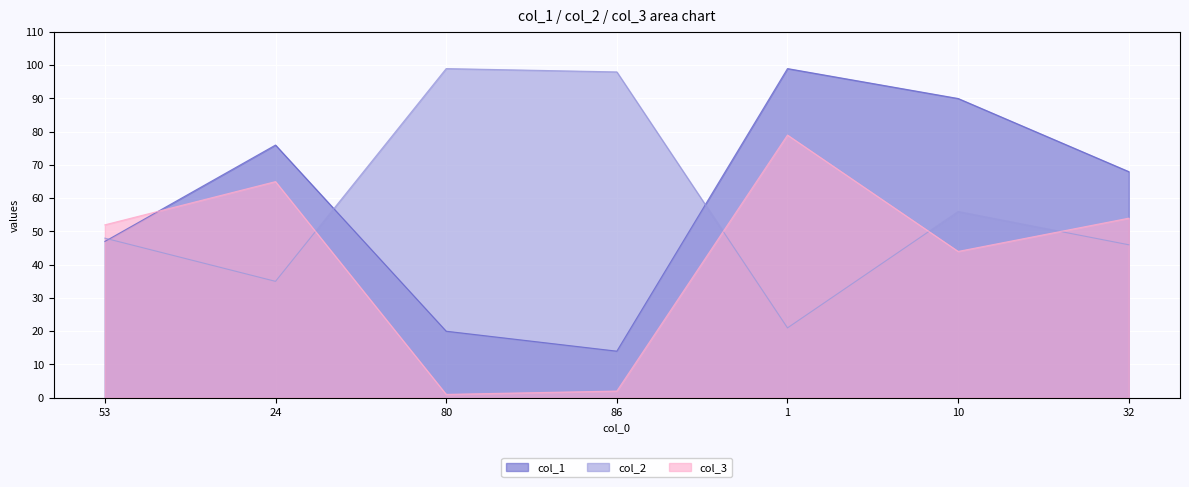

At 32, list the series in order from smallest to largest.

col_2, col_3, col_1